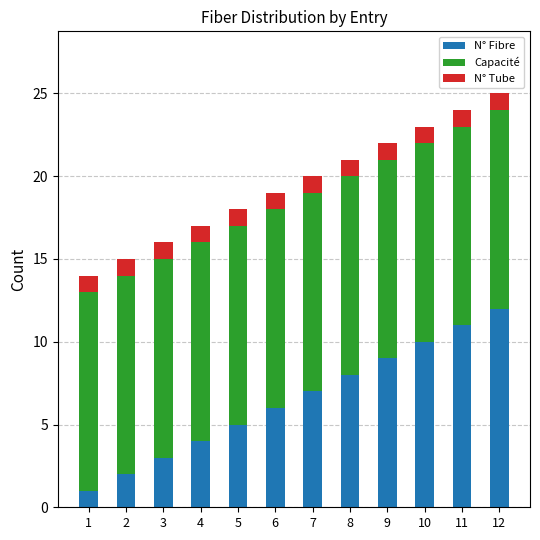

At which category is the sum across all series the highest?

12